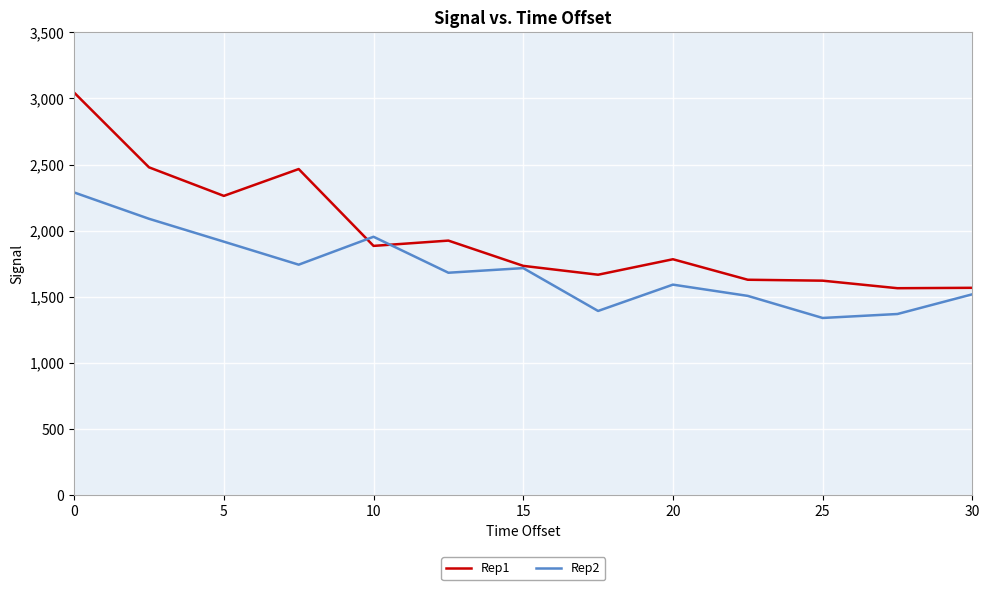

At how many categories does at least one series exceed 2805?

1